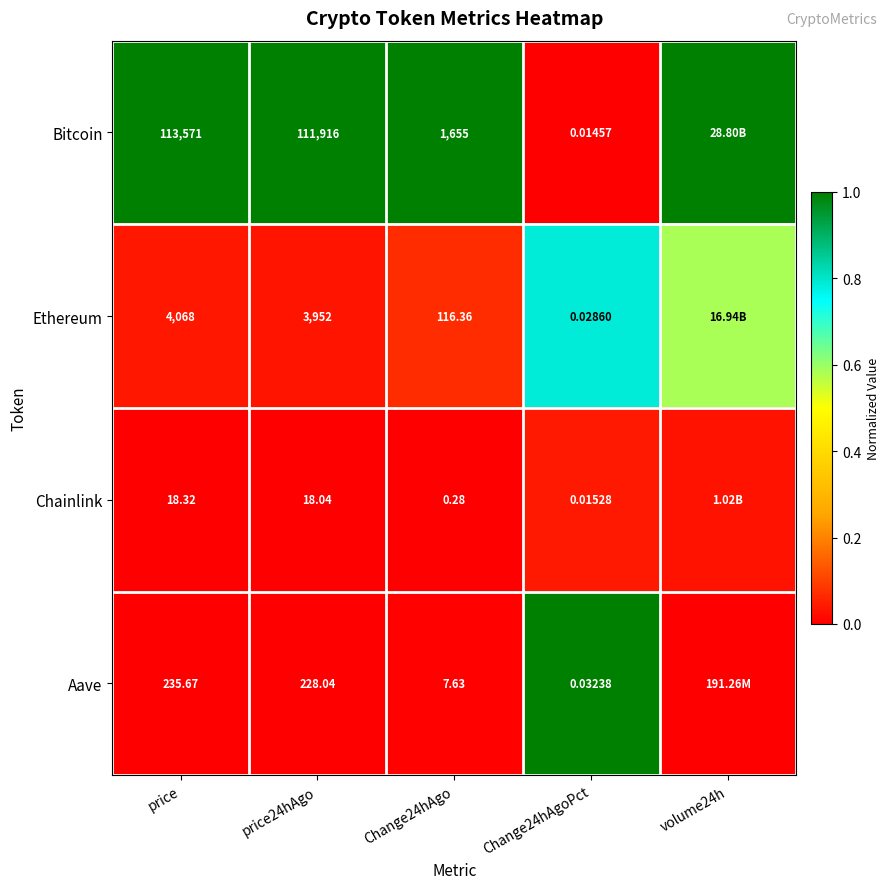

Is the value of Chainlink at price greater than the value of Bitcoin at price?

No